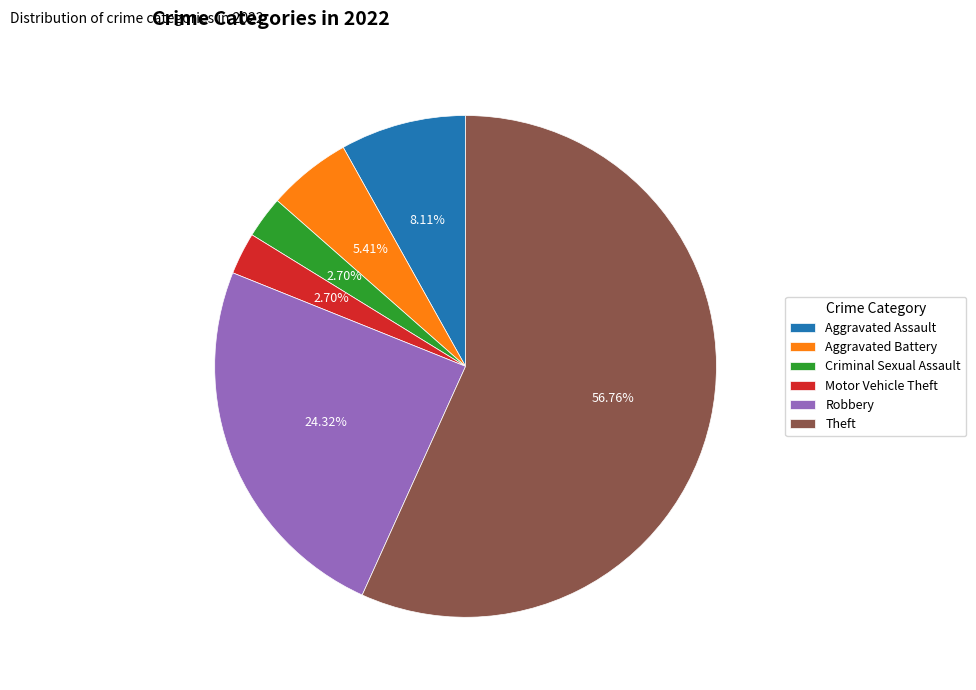

To the nearest percent, what portion does Aggravated Assault represent?

8%